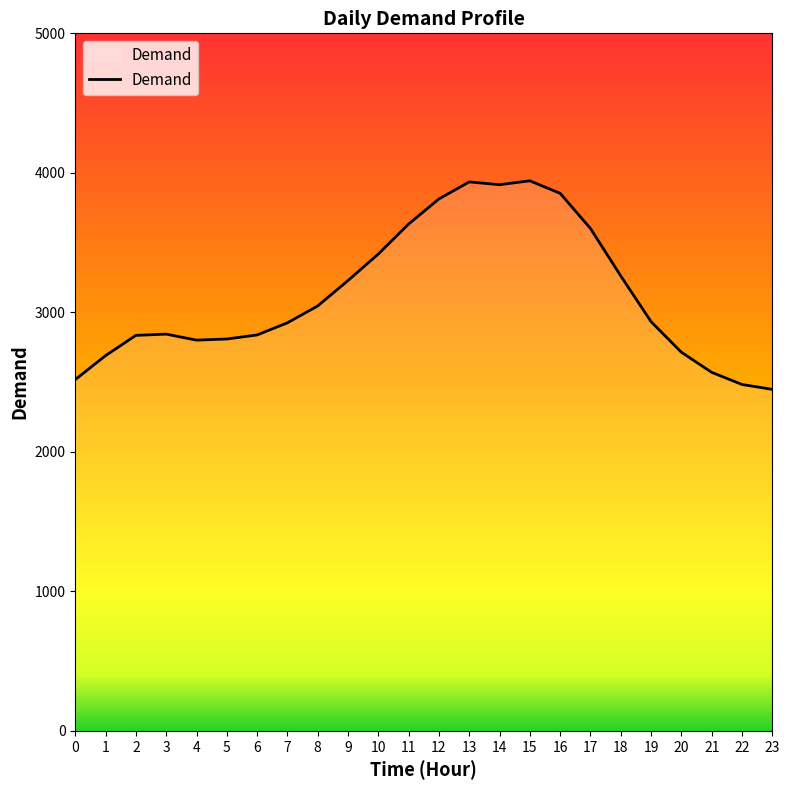

How many lines are shown in the chart?

1